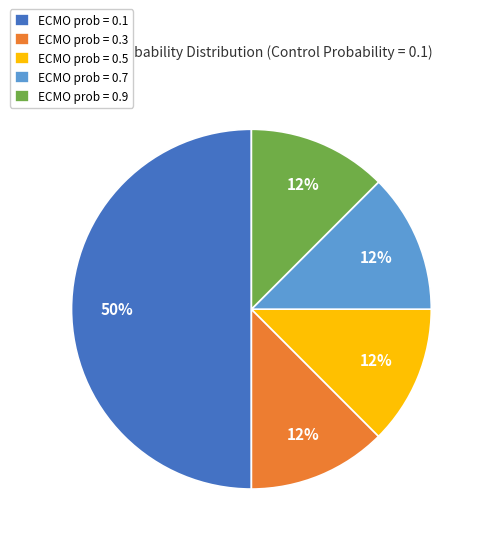

The ECMO prob = 0.9 slice represents 12% of the pie. True or false?

True